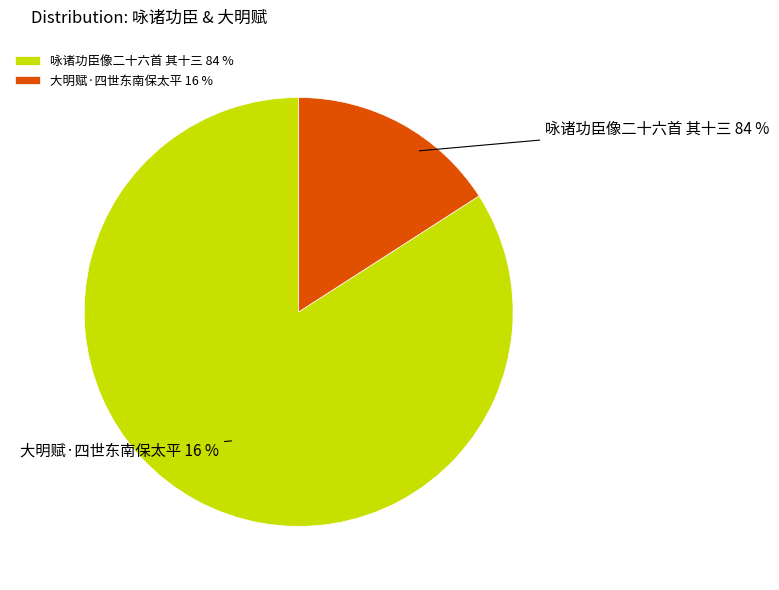

To the nearest percent, what is the average slice percentage?

50%